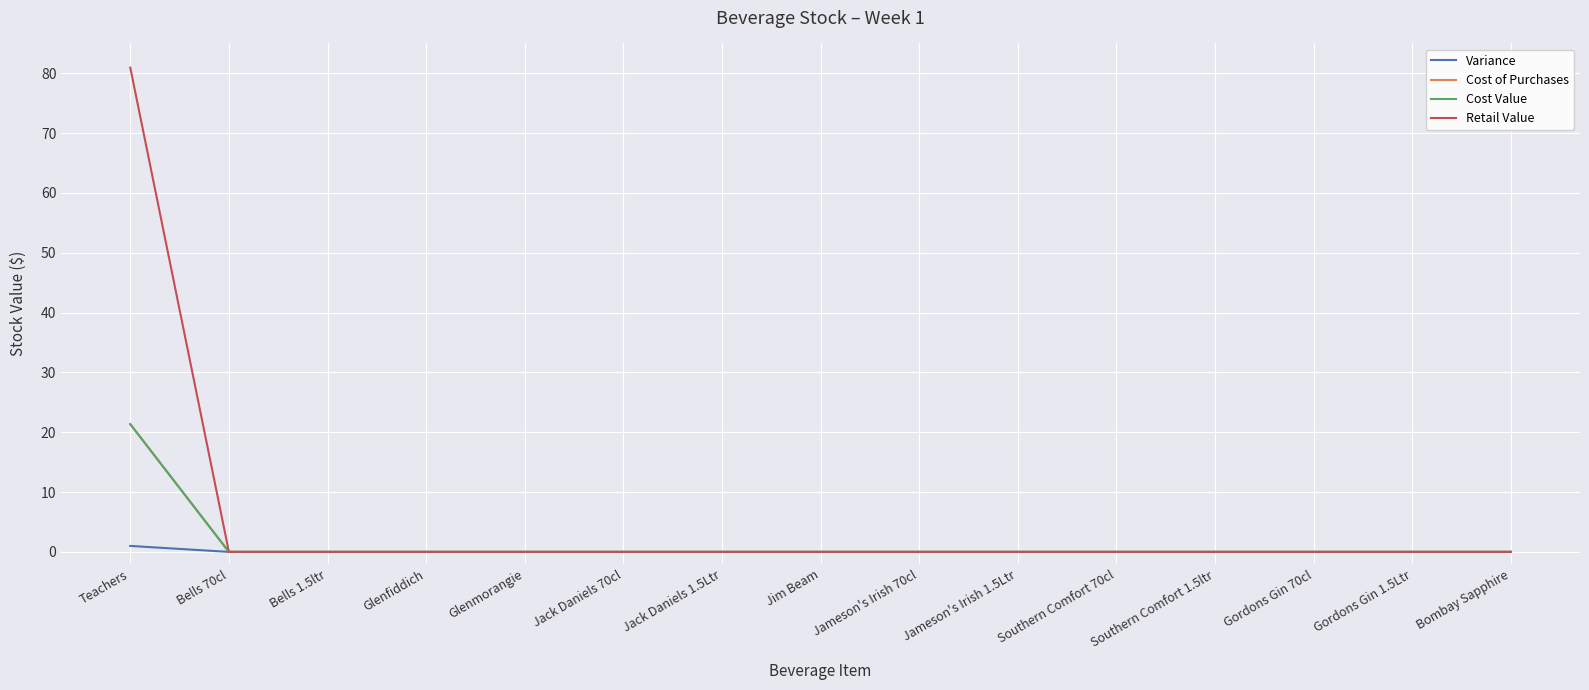

Does the chart display data point markers on the line(s)?

No